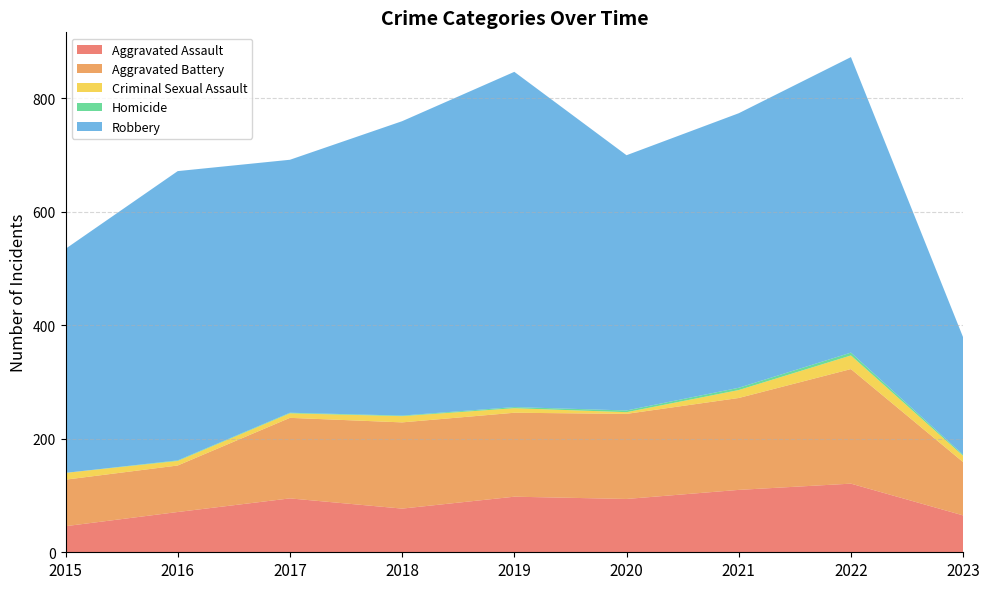

Reading right to left, list all the values displayed in this chart.

Aggravated Assault: 2023=65	2022=121	2021=110	2020=94	2019=98	2018=77	2017=95	2016=71	2015=46
Aggravated Battery: 2023=94	2022=202	2021=162	2020=150	2019=148	2018=152	2017=142	2016=82	2015=82
Criminal Sexual Assault: 2023=11	2022=24	2021=14	2020=3	2019=8	2018=11	2017=8	2016=8	2015=12
Homicide: 2023=2	2022=5	2021=4	2020=3	2019=2	2018=1	2017=1	2016=1	2015=0
Robbery: 2023=207	2022=521	2021=484	2020=450	2019=591	2018=519	2017=446	2016=510	2015=395